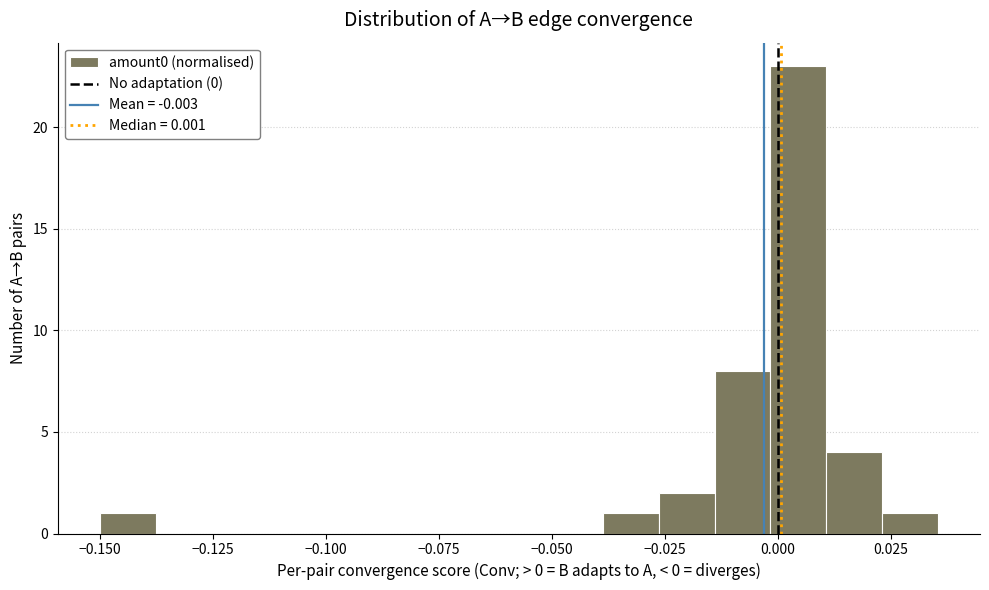

Read against the x-axis, roughly where is the centre of the tallest bar?

0.005